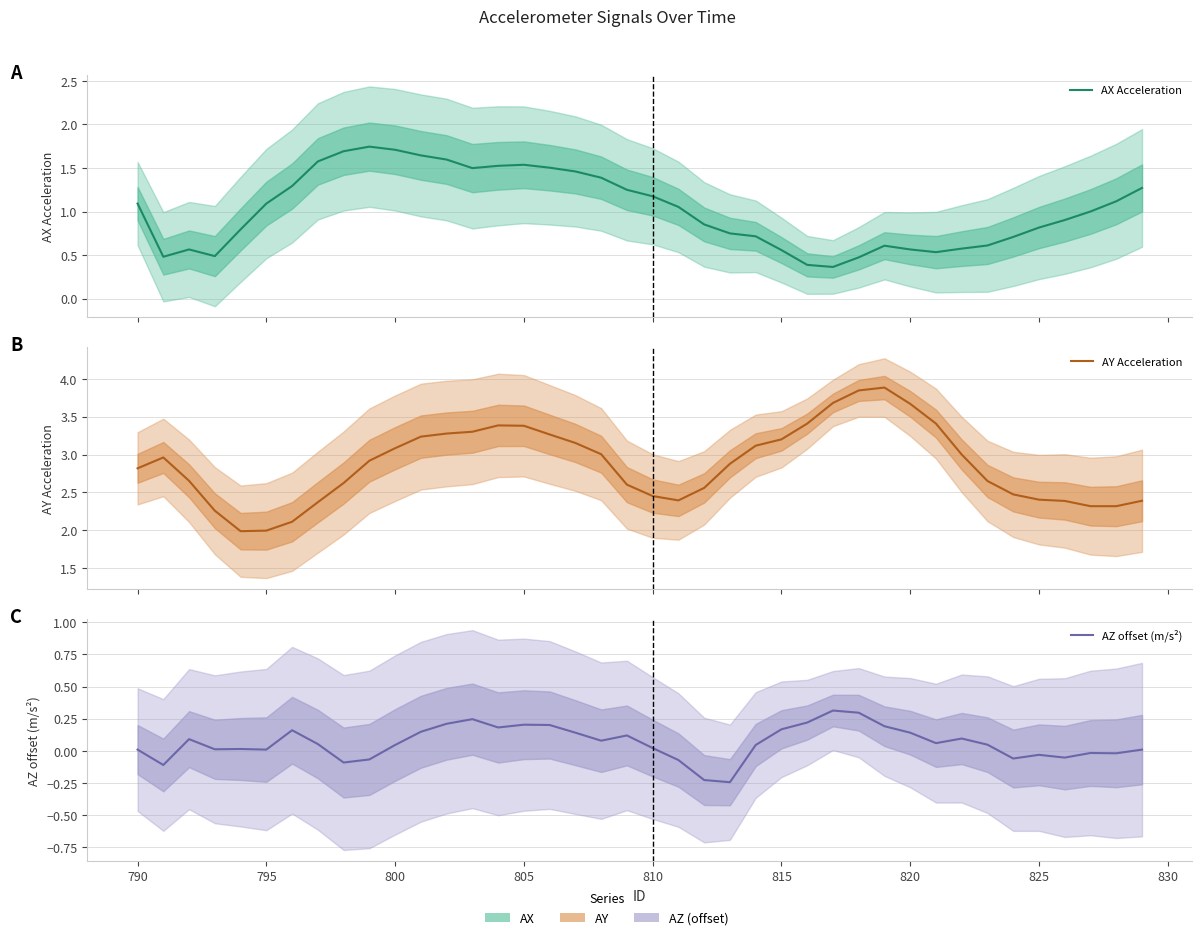

How many interior local peaks does the AX Acceleration series have?

4